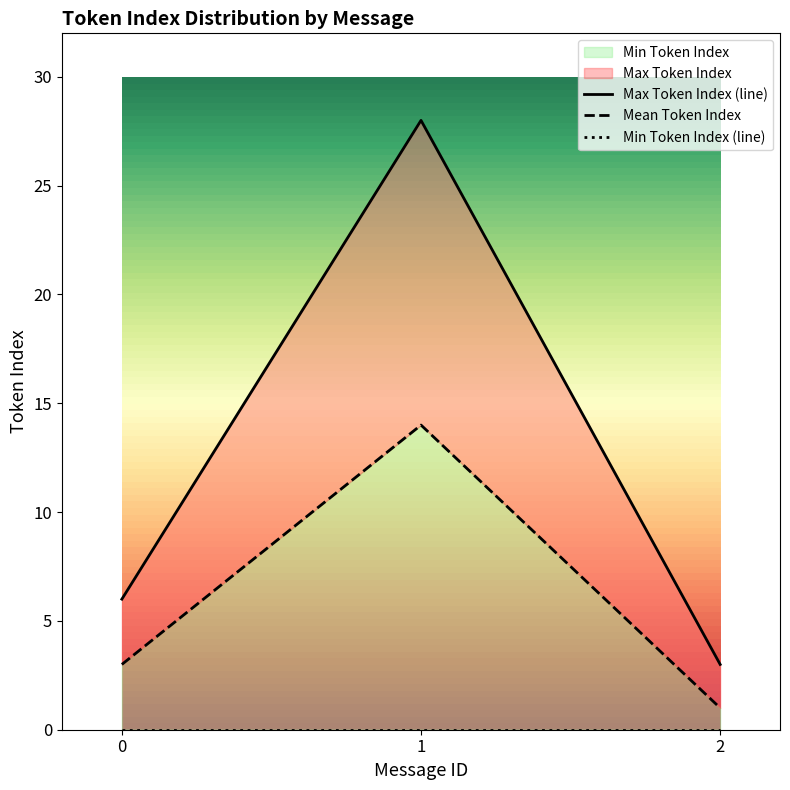

At which label does Max Token Index first exceed 6?

1